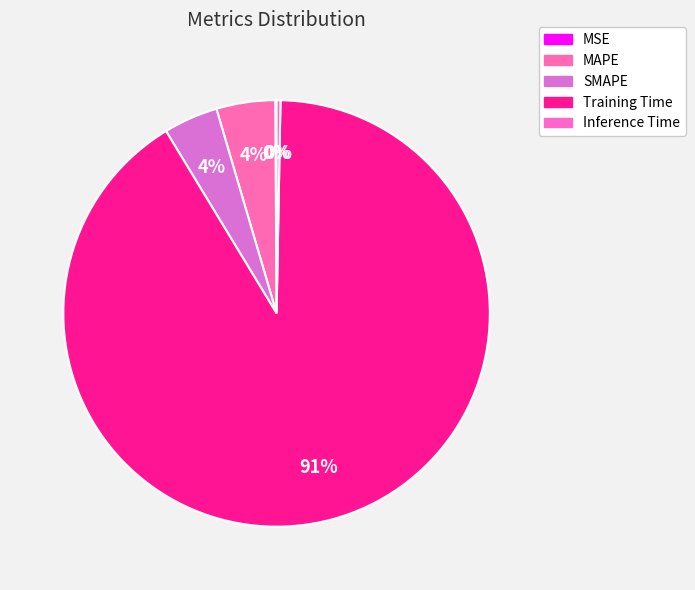

To the nearest percent, what is the difference between the largest and smallest slice percentages?

91%